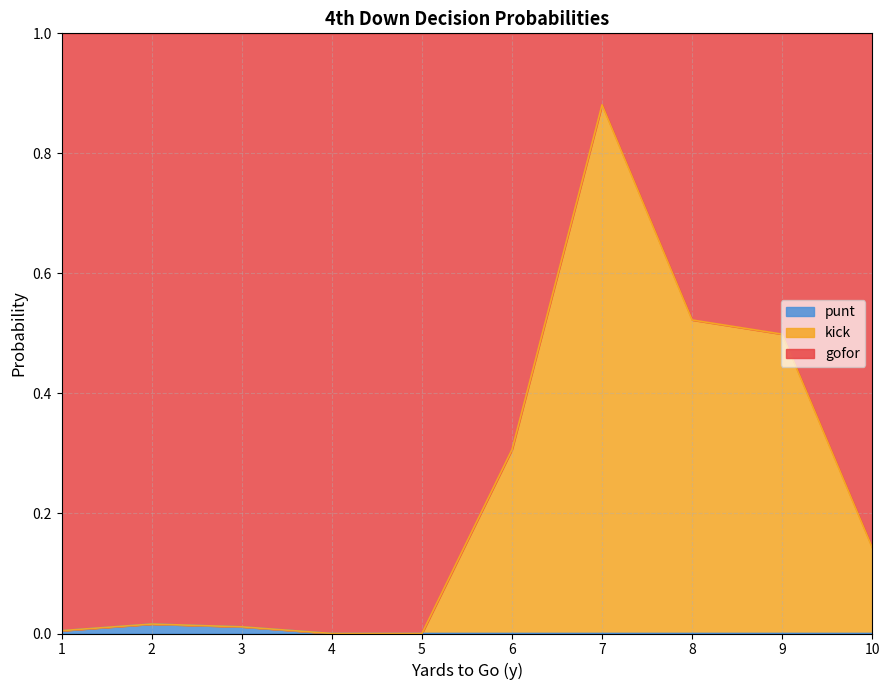

True or false: kick and punt cross at least once.

False